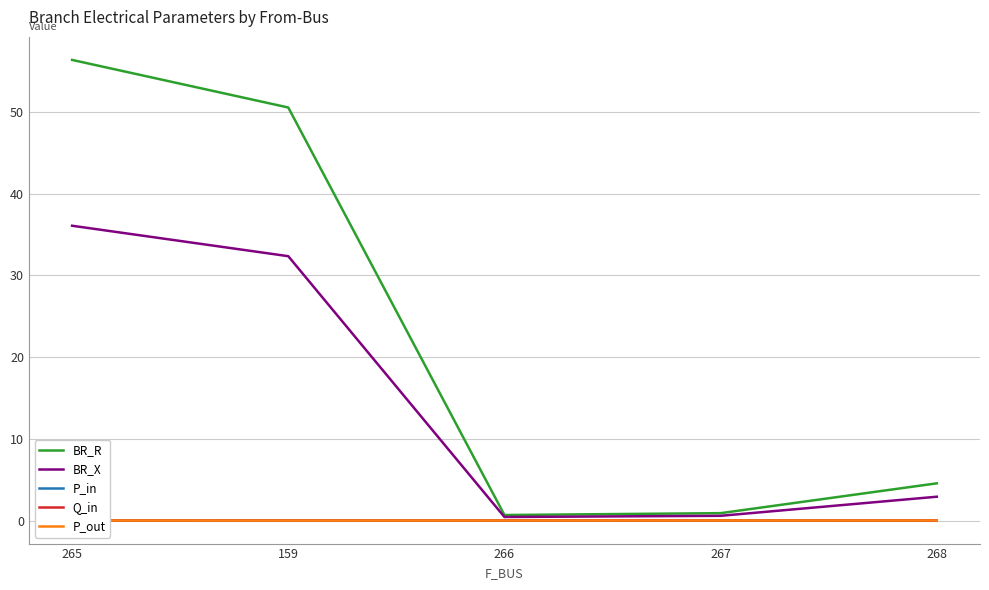

What are all the series names shown in the legend?

BR_R, BR_X, P_in, Q_in, P_out